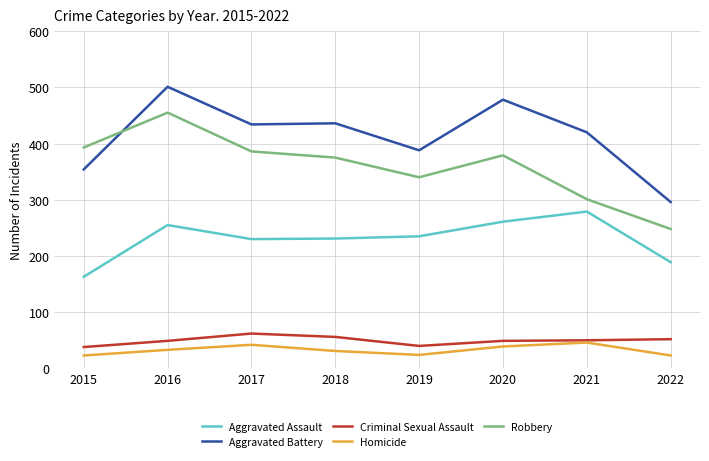

What is the sum of all Robbery values?

2877